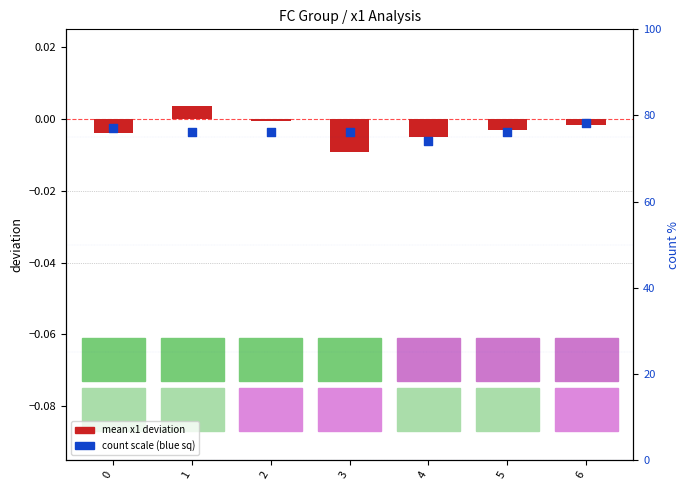

At which category is the sum across all series the highest?

1